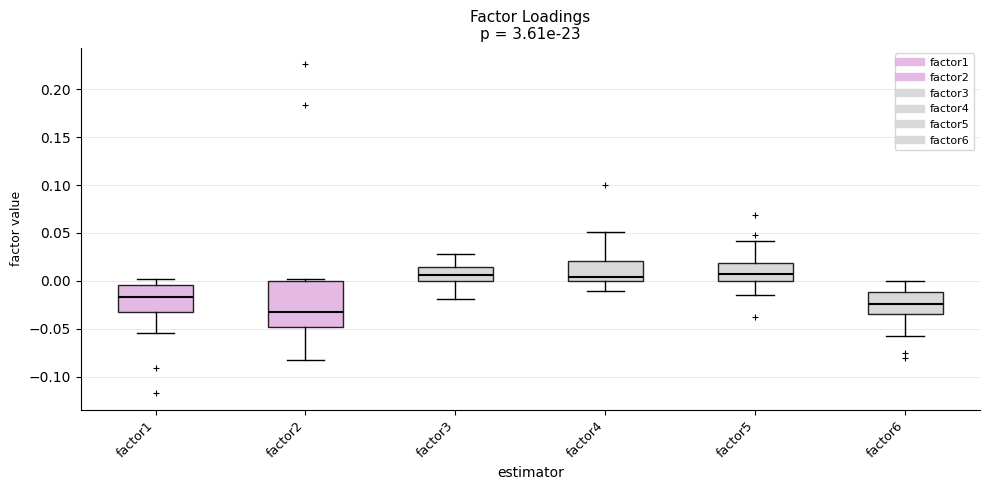

Reading left to right, transcribe this box plot: for each box, give where its median line is, the range the box spans, and where its two whiskers end, as read against the y-axis. The values are not printed on the chart, so give them approximately, as read against the axis.

factor1: median -0.015, box -0.035 to -0.005, whiskers -0.055 to 0.005
factor2: median -0.030, box -0.050 to 0.000, whiskers -0.080 to 0.000 (just above the box's upper edge)
factor3: median 0.005, box 0.000 to 0.015, whiskers -0.020 to 0.030
factor4: median 0.005, box 0.000 to 0.020, whiskers -0.010 to 0.050
factor5: median 0.005, box 0.000 to 0.020, whiskers -0.015 to 0.040
factor6: median -0.025, box -0.035 to -0.010, whiskers -0.055 to 0.000